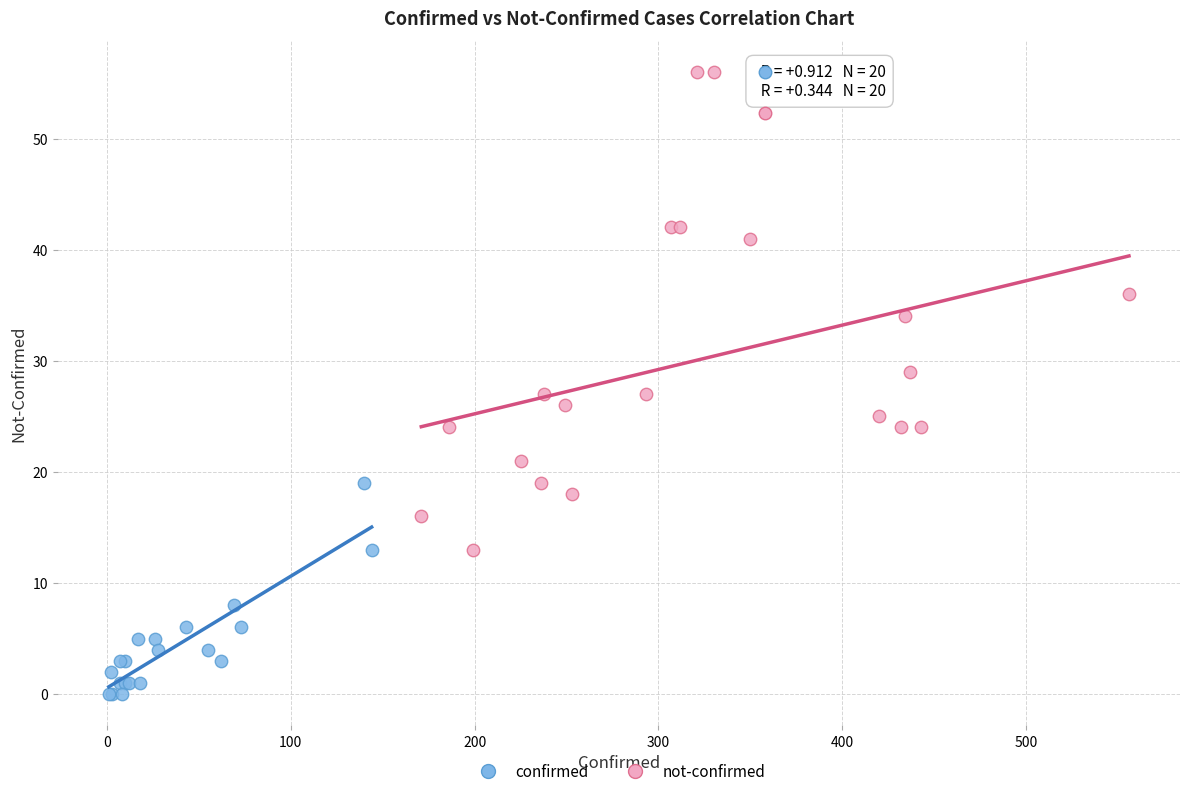

Which series contains the highest Y value?

not-confirmed